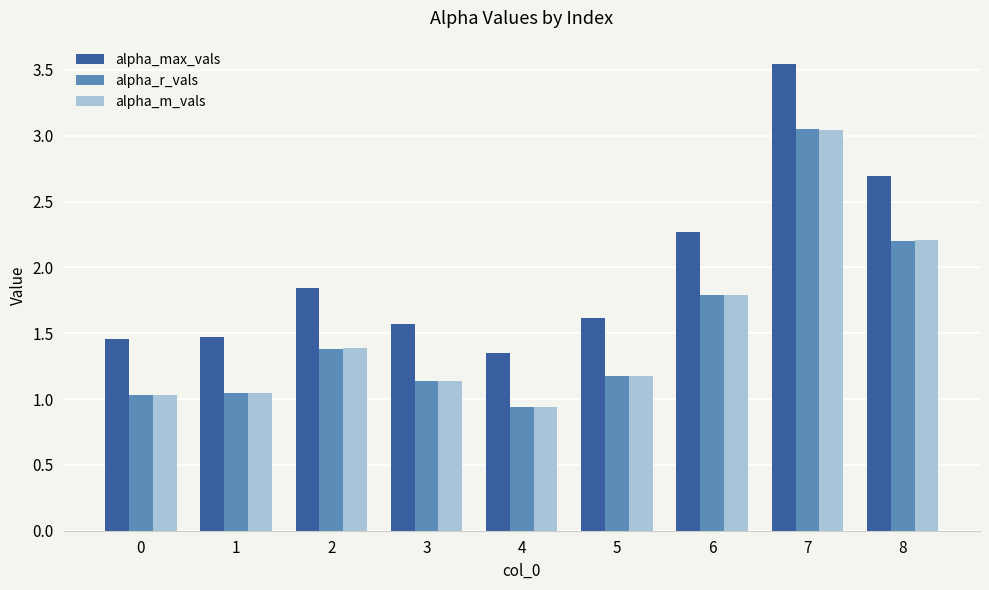

What is the total value across all series at 1?

3.6